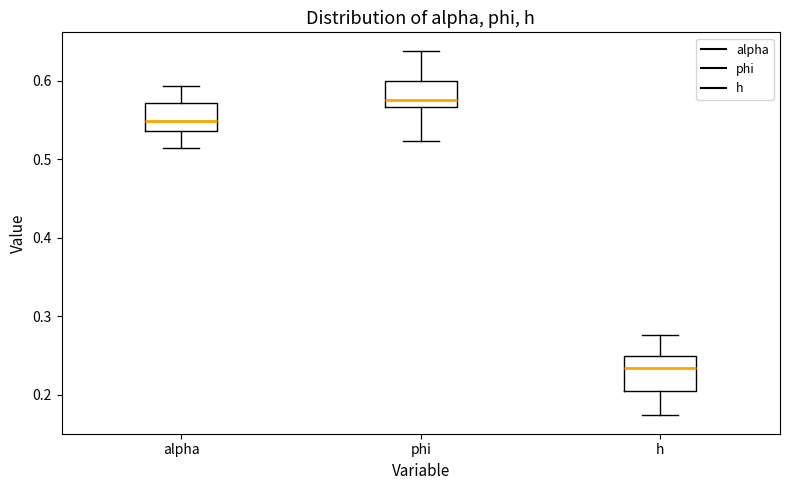

Where is the upper edge of the box for h on the y-axis? The values are not printed on the chart, so give them approximately, as read against the axis.

0.25